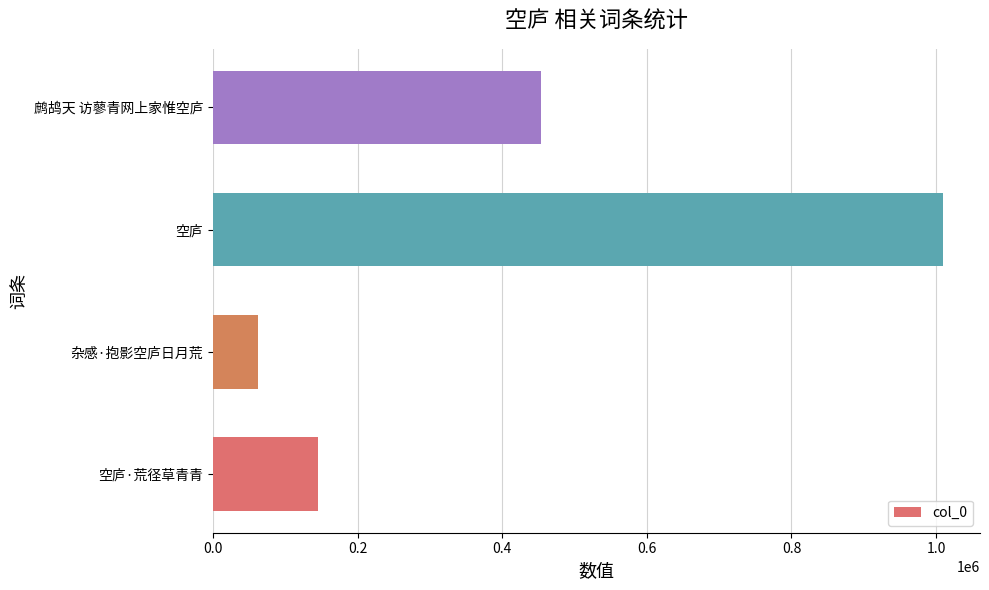

Reading bottom to top, list all the values displayed in this chart.

空庐·荒径草青青=145579	杂感·抱影空庐日月荒=62460	空庐=1010160	鹧鸪天 访蓼青网上家惟空庐=453937